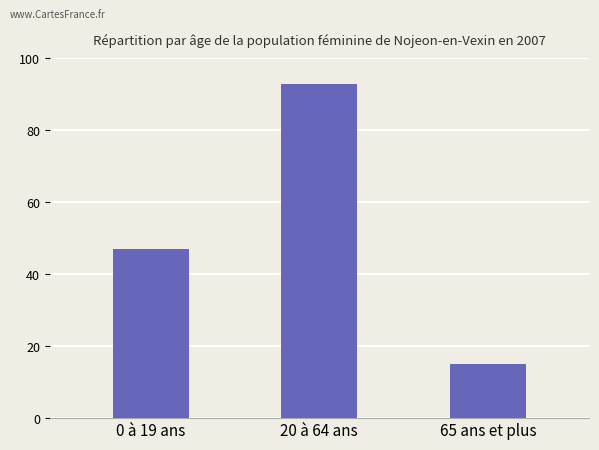

How many data points does each series have?

3